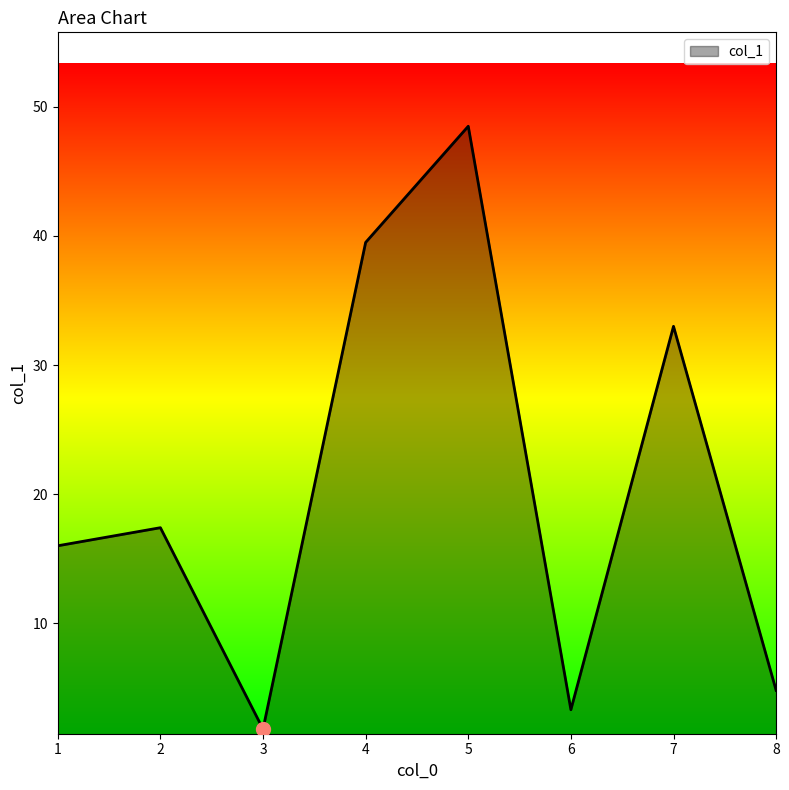

True or false: the data has more than 2 interior local peaks.

True